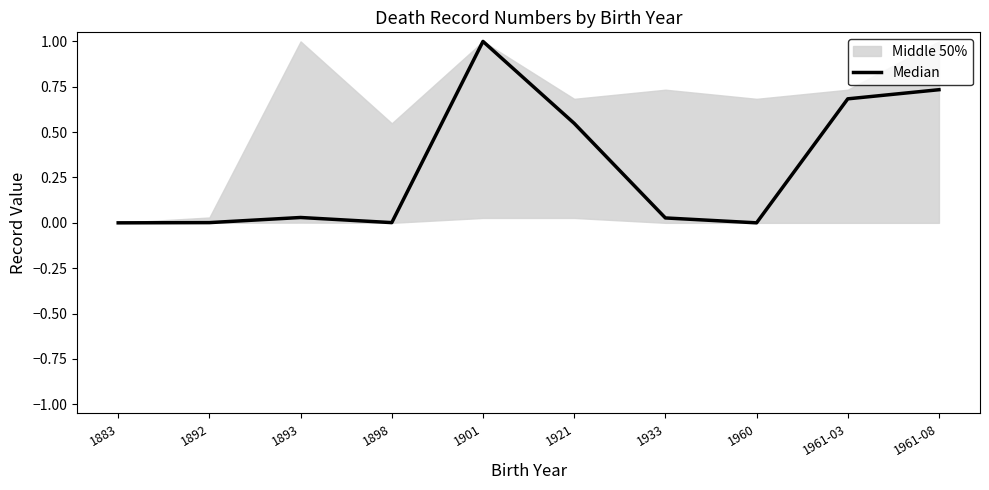

True or false: the data has more than 1 interior local peaks.

True